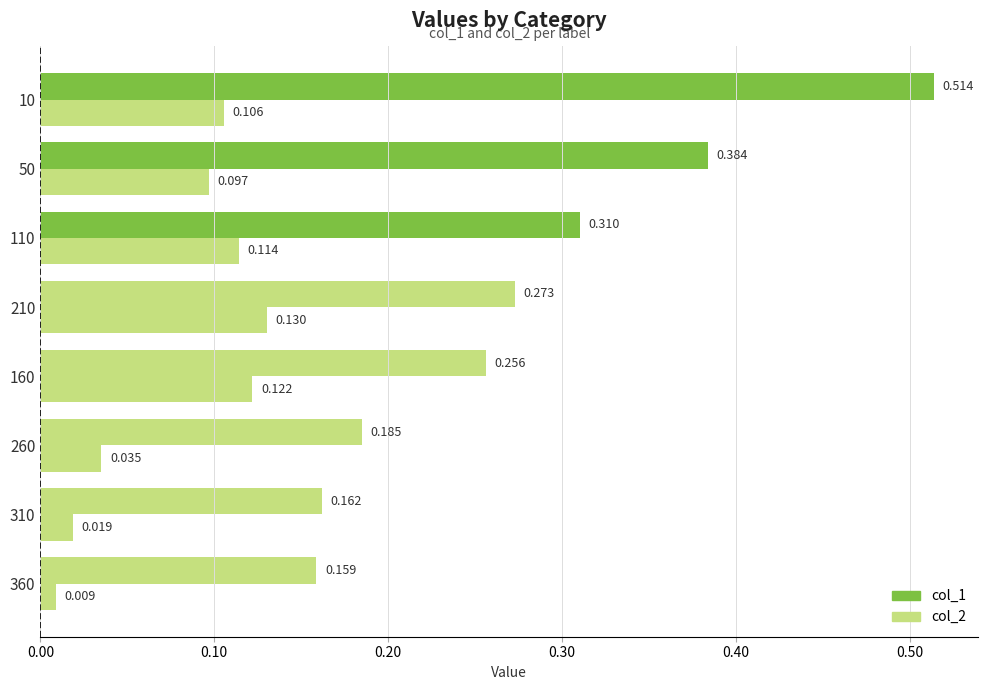

How many categories are shown in the chart?

8